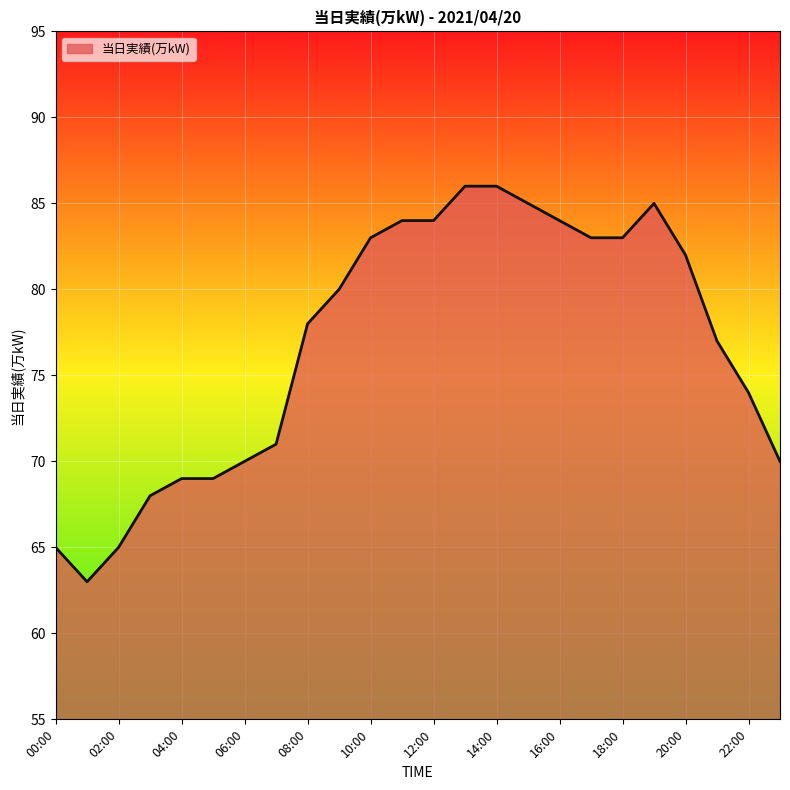

What is the minimum value shown in the chart?

63